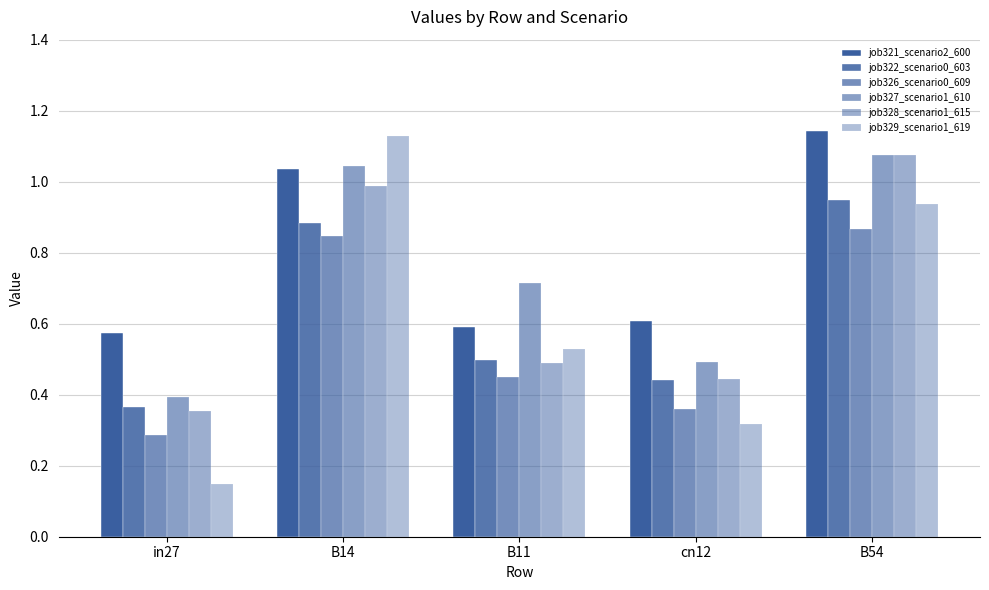

What is the average value of the job327_scenario1_610 series?

0.7